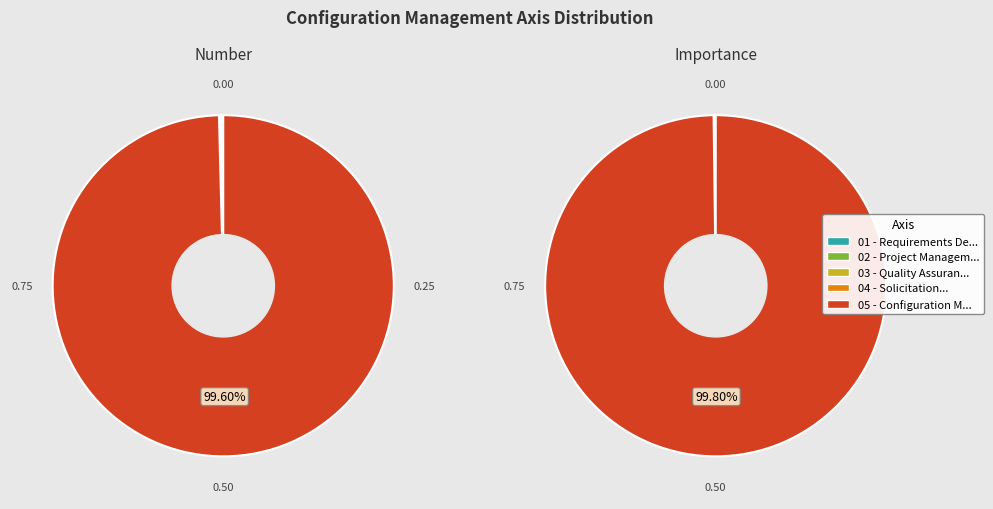

Does 01 - Requirements De... account for over 50% of the chart?

No